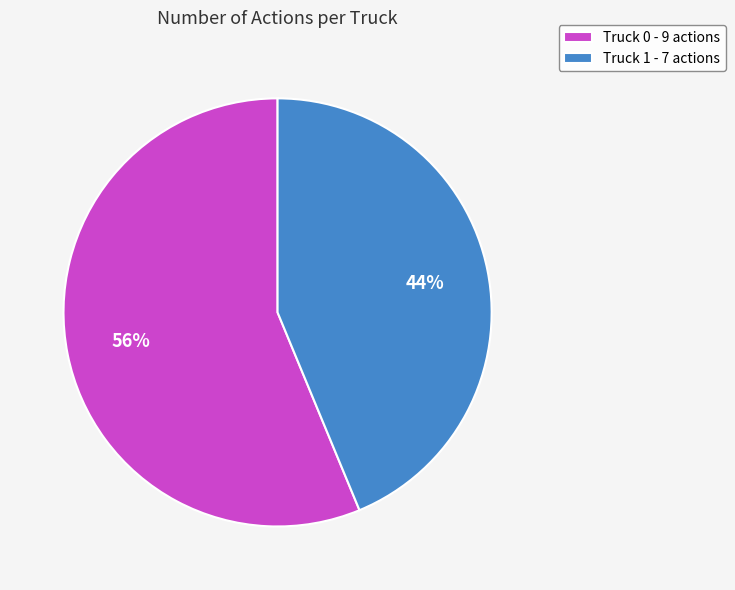

Is it true that Truck 1 - 7 actions is 44% of the pie?

True